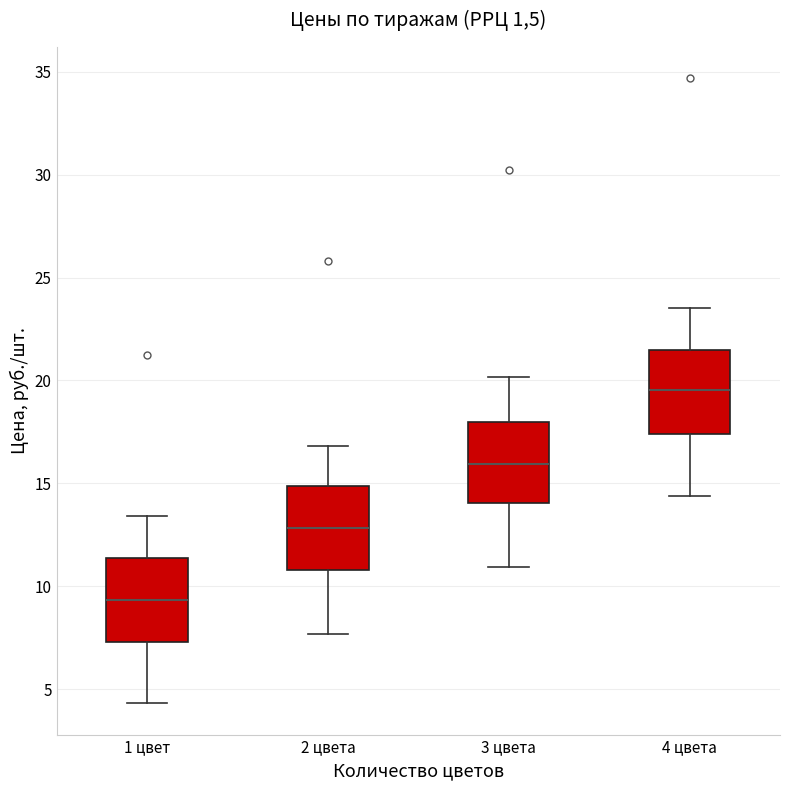

Which box has the highest median line?

4 цвета